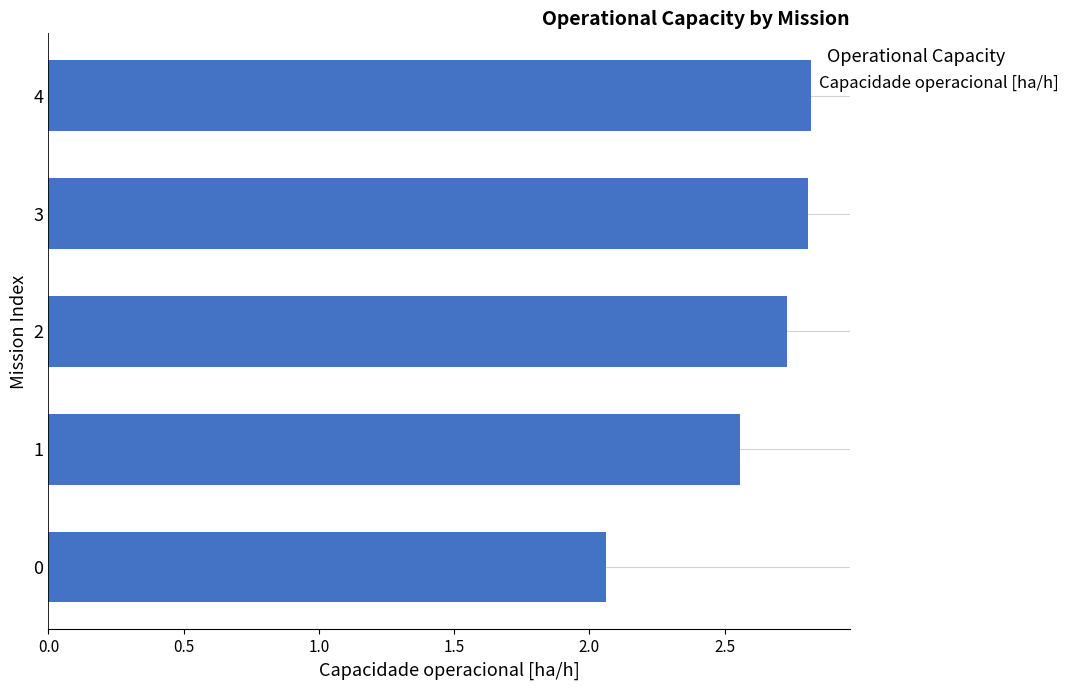

What is the change in value from 2 to 4?

+0.1